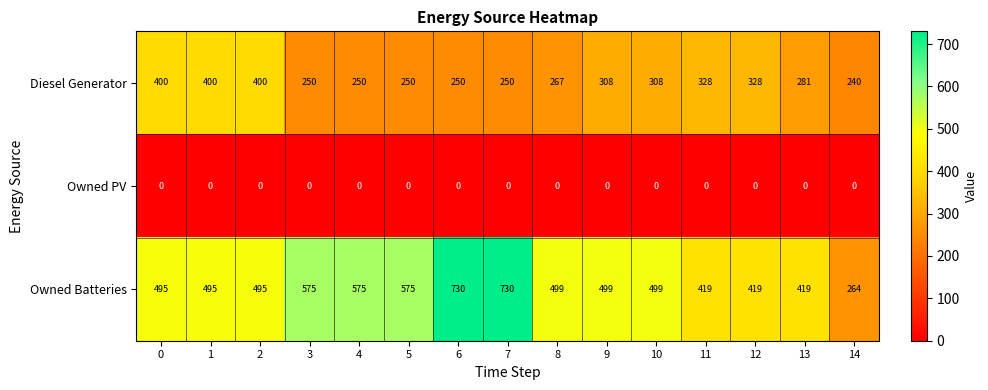

At 5, list the series in order from largest to smallest.

Owned Batteries, Diesel Generator, Owned PV